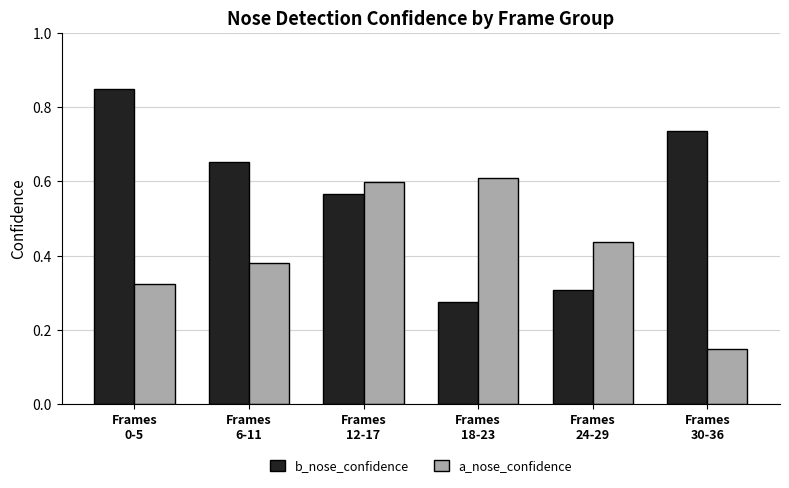

Which series has the largest range (max minus min)?

b_nose_confidence